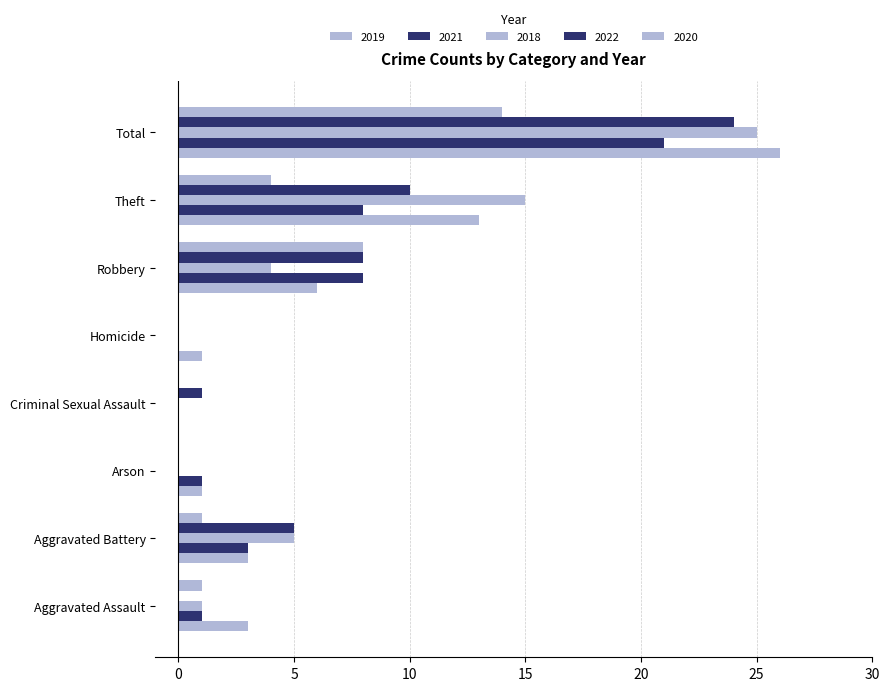

What is the spread (max minus min) of values at Homicide?

1